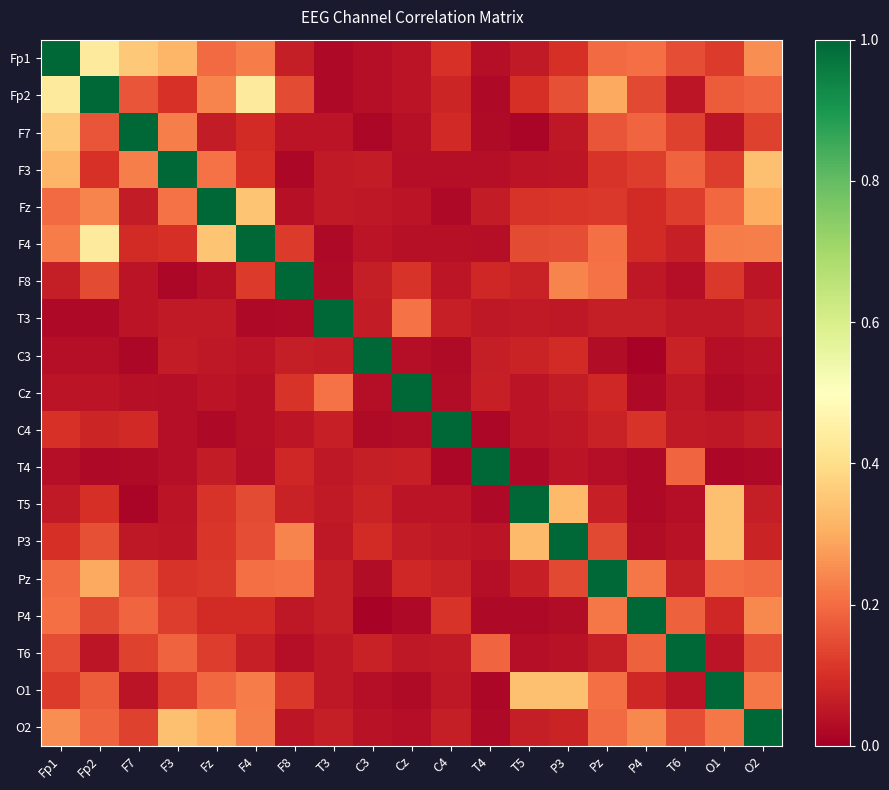

Reading left to right, what are all the values shown in this chart?

Fp1: Fp1=1.0	Fp2=0.4	F7=0.4	F3=0.3	Fz=0.2	F4=0.2	F8=0.1	T3=0.0	C3=0.0	Cz=0.0	C4=0.1	T4=0.0	T5=0.1	P3=0.1	Pz=0.2	P4=0.2	T6=0.1	O1=0.1	O2=0.3
Fp2: Fp1=0.4	Fp2=1.0	F7=0.2	F3=0.1	Fz=0.2	F4=0.4	F8=0.1	T3=0.0	C3=0.0	Cz=0.0	C4=0.1	T4=0.0	T5=0.1	P3=0.2	Pz=0.3	P4=0.1	T6=0.0	O1=0.2	O2=0.2
F7: Fp1=0.4	Fp2=0.2	F7=1.0	F3=0.2	Fz=0.1	F4=0.1	F8=0.0	T3=0.0	C3=0.0	Cz=0.0	C4=0.1	T4=0.0	T5=0.0	P3=0.1	Pz=0.2	P4=0.2	T6=0.1	O1=0.0	O2=0.1
F3: Fp1=0.3	Fp2=0.1	F7=0.2	F3=1.0	Fz=0.2	F4=0.1	F8=0.0	T3=0.1	C3=0.1	Cz=0.0	C4=0.0	T4=0.0	T5=0.0	P3=0.0	Pz=0.1	P4=0.1	T6=0.2	O1=0.1	O2=0.3
Fz: Fp1=0.2	Fp2=0.2	F7=0.1	F3=0.2	Fz=1.0	F4=0.3	F8=0.0	T3=0.1	C3=0.1	Cz=0.0	C4=0.0	T4=0.1	T5=0.1	P3=0.1	Pz=0.1	P4=0.1	T6=0.1	O1=0.2	O2=0.3
F4: Fp1=0.2	Fp2=0.4	F7=0.1	F3=0.1	Fz=0.3	F4=1.0	F8=0.1	T3=0.0	C3=0.0	Cz=0.0	C4=0.0	T4=0.0	T5=0.1	P3=0.2	Pz=0.2	P4=0.1	T6=0.1	O1=0.2	O2=0.2
F8: Fp1=0.1	Fp2=0.1	F7=0.0	F3=0.0	Fz=0.0	F4=0.1	F8=1.0	T3=0.0	C3=0.1	Cz=0.1	C4=0.0	T4=0.1	T5=0.1	P3=0.2	Pz=0.2	P4=0.1	T6=0.0	O1=0.1	O2=0.0
T3: Fp1=0.0	Fp2=0.0	F7=0.0	F3=0.1	Fz=0.1	F4=0.0	F8=0.0	T3=1.0	C3=0.1	Cz=0.2	C4=0.1	T4=0.1	T5=0.1	P3=0.1	Pz=0.1	P4=0.1	T6=0.1	O1=0.1	O2=0.1
C3: Fp1=0.0	Fp2=0.0	F7=0.0	F3=0.1	Fz=0.1	F4=0.0	F8=0.1	T3=0.1	C3=1.0	Cz=0.0	C4=0.0	T4=0.1	T5=0.1	P3=0.1	Pz=0.0	P4=0.0	T6=0.1	O1=0.0	O2=0.0
Cz: Fp1=0.0	Fp2=0.0	F7=0.0	F3=0.0	Fz=0.0	F4=0.0	F8=0.1	T3=0.2	C3=0.0	Cz=1.0	C4=0.0	T4=0.1	T5=0.0	P3=0.1	Pz=0.1	P4=0.0	T6=0.1	O1=0.0	O2=0.0
C4: Fp1=0.1	Fp2=0.1	F7=0.1	F3=0.0	Fz=0.0	F4=0.0	F8=0.0	T3=0.1	C3=0.0	Cz=0.0	C4=1.0	T4=0.0	T5=0.0	P3=0.1	Pz=0.1	P4=0.1	T6=0.1	O1=0.1	O2=0.1
T4: Fp1=0.0	Fp2=0.0	F7=0.0	F3=0.0	Fz=0.1	F4=0.0	F8=0.1	T3=0.1	C3=0.1	Cz=0.1	C4=0.0	T4=1.0	T5=0.0	P3=0.0	Pz=0.0	P4=0.0	T6=0.2	O1=0.0	O2=0.0
T5: Fp1=0.1	Fp2=0.1	F7=0.0	F3=0.0	Fz=0.1	F4=0.1	F8=0.1	T3=0.1	C3=0.1	Cz=0.0	C4=0.0	T4=0.0	T5=1.0	P3=0.3	Pz=0.1	P4=0.0	T6=0.0	O1=0.3	O2=0.1
P3: Fp1=0.1	Fp2=0.2	F7=0.1	F3=0.0	Fz=0.1	F4=0.2	F8=0.2	T3=0.1	C3=0.1	Cz=0.1	C4=0.1	T4=0.0	T5=0.3	P3=1.0	Pz=0.1	P4=0.0	T6=0.0	O1=0.3	O2=0.1
Pz: Fp1=0.2	Fp2=0.3	F7=0.2	F3=0.1	Fz=0.1	F4=0.2	F8=0.2	T3=0.1	C3=0.0	Cz=0.1	C4=0.1	T4=0.0	T5=0.1	P3=0.1	Pz=1.0	P4=0.2	T6=0.1	O1=0.2	O2=0.2
P4: Fp1=0.2	Fp2=0.1	F7=0.2	F3=0.1	Fz=0.1	F4=0.1	F8=0.1	T3=0.1	C3=0.0	Cz=0.0	C4=0.1	T4=0.0	T5=0.0	P3=0.0	Pz=0.2	P4=1.0	T6=0.2	O1=0.1	O2=0.2
T6: Fp1=0.1	Fp2=0.0	F7=0.1	F3=0.2	Fz=0.1	F4=0.1	F8=0.0	T3=0.1	C3=0.1	Cz=0.1	C4=0.1	T4=0.2	T5=0.0	P3=0.0	Pz=0.1	P4=0.2	T6=1.0	O1=0.0	O2=0.2
O1: Fp1=0.1	Fp2=0.2	F7=0.0	F3=0.1	Fz=0.2	F4=0.2	F8=0.1	T3=0.1	C3=0.0	Cz=0.0	C4=0.1	T4=0.0	T5=0.3	P3=0.3	Pz=0.2	P4=0.1	T6=0.0	O1=1.0	O2=0.2
O2: Fp1=0.3	Fp2=0.2	F7=0.1	F3=0.3	Fz=0.3	F4=0.2	F8=0.0	T3=0.1	C3=0.0	Cz=0.0	C4=0.1	T4=0.0	T5=0.1	P3=0.1	Pz=0.2	P4=0.2	T6=0.2	O1=0.2	O2=1.0